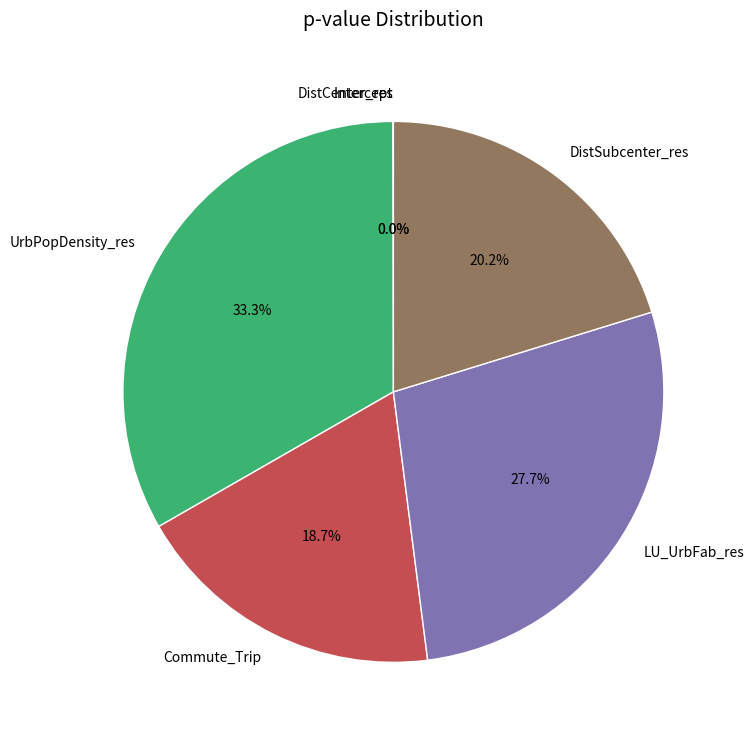

Is the sum of DistSubcenter_res and LU_UrbFab_res greater than half?

No